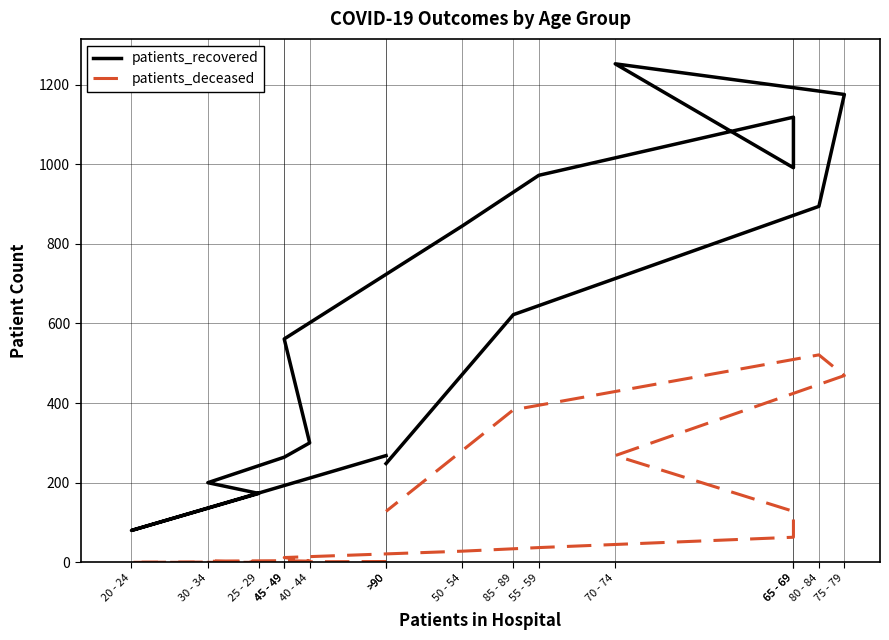

At which category is the sum across all series the highest?

75 - 79